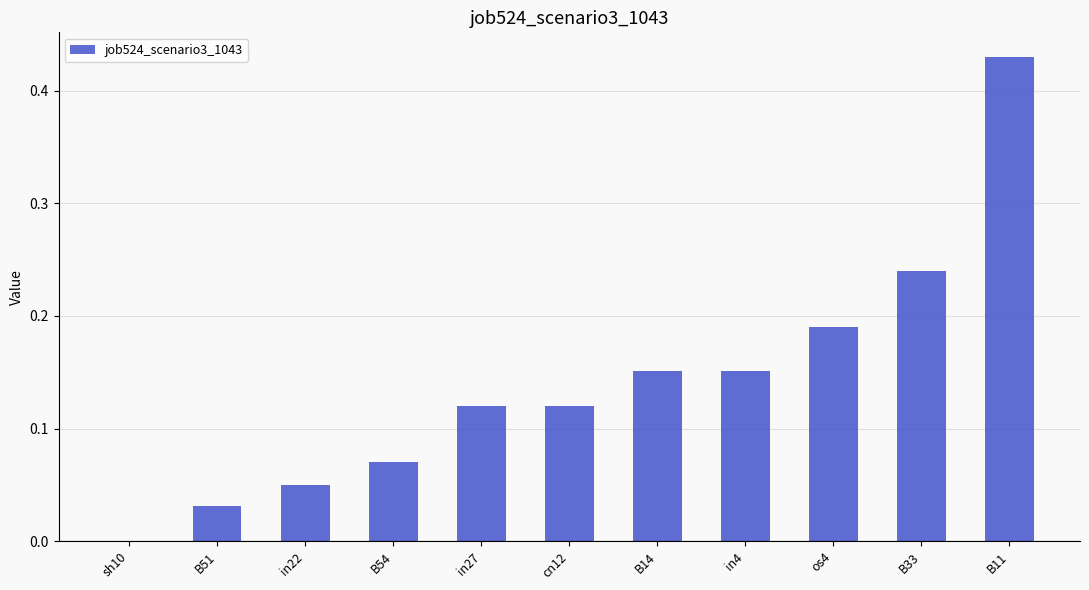

What is the sum of all values?

1.6